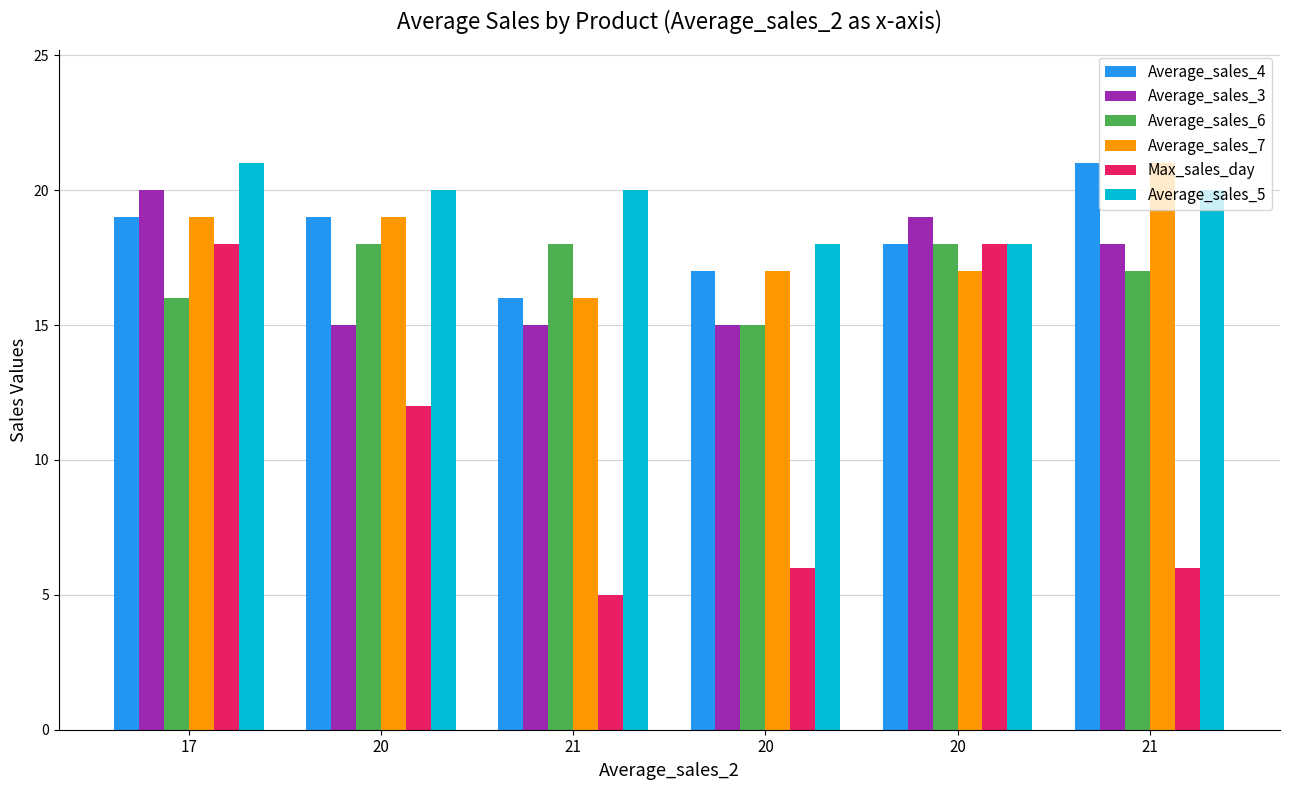

Is it true that Average_sales_3 equals 15 at 21?

True